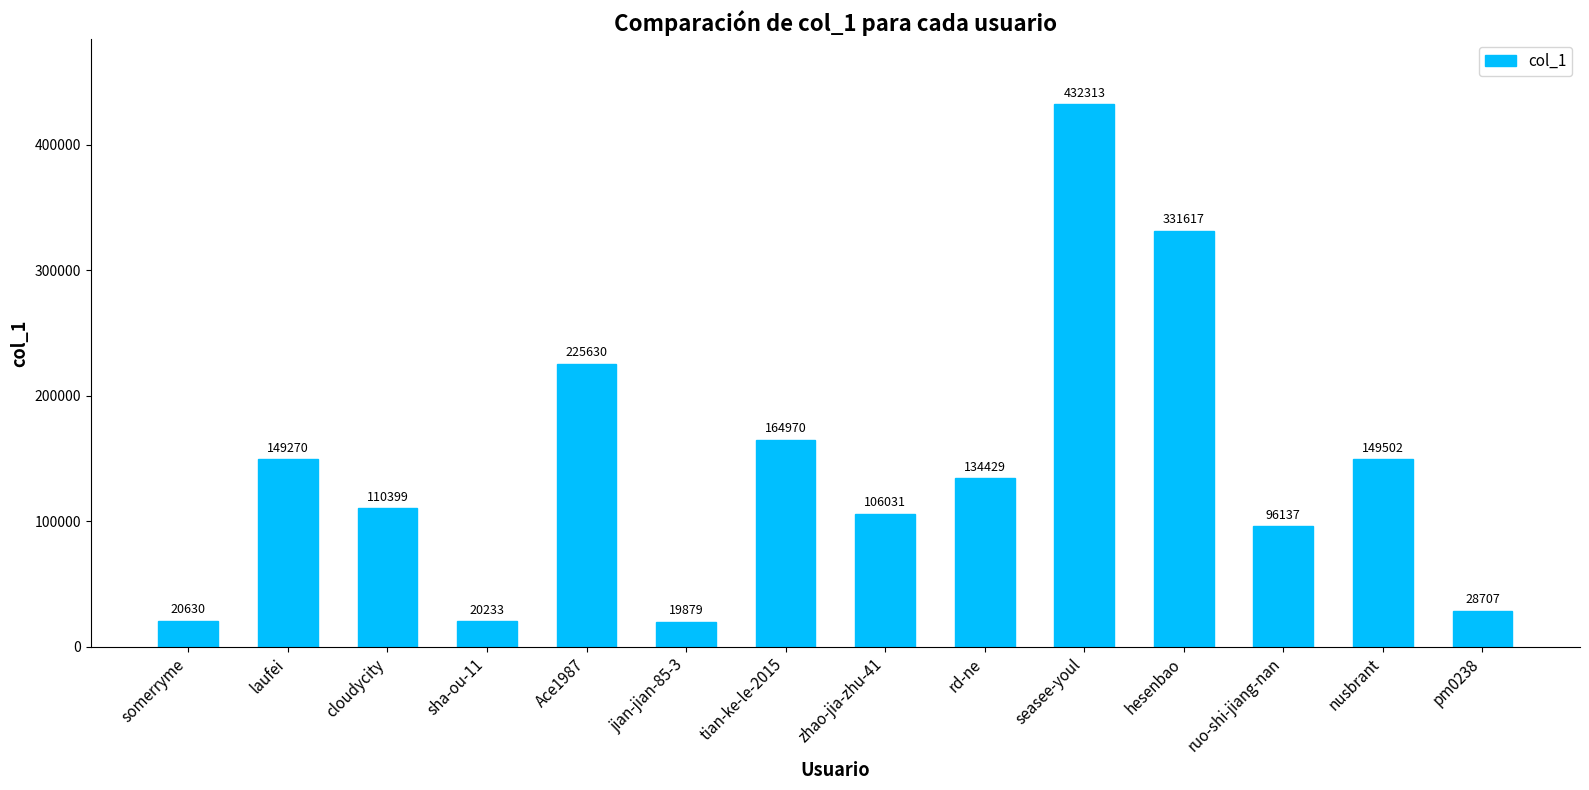

What position from the right is ruo-shi-jiang-nan?

3